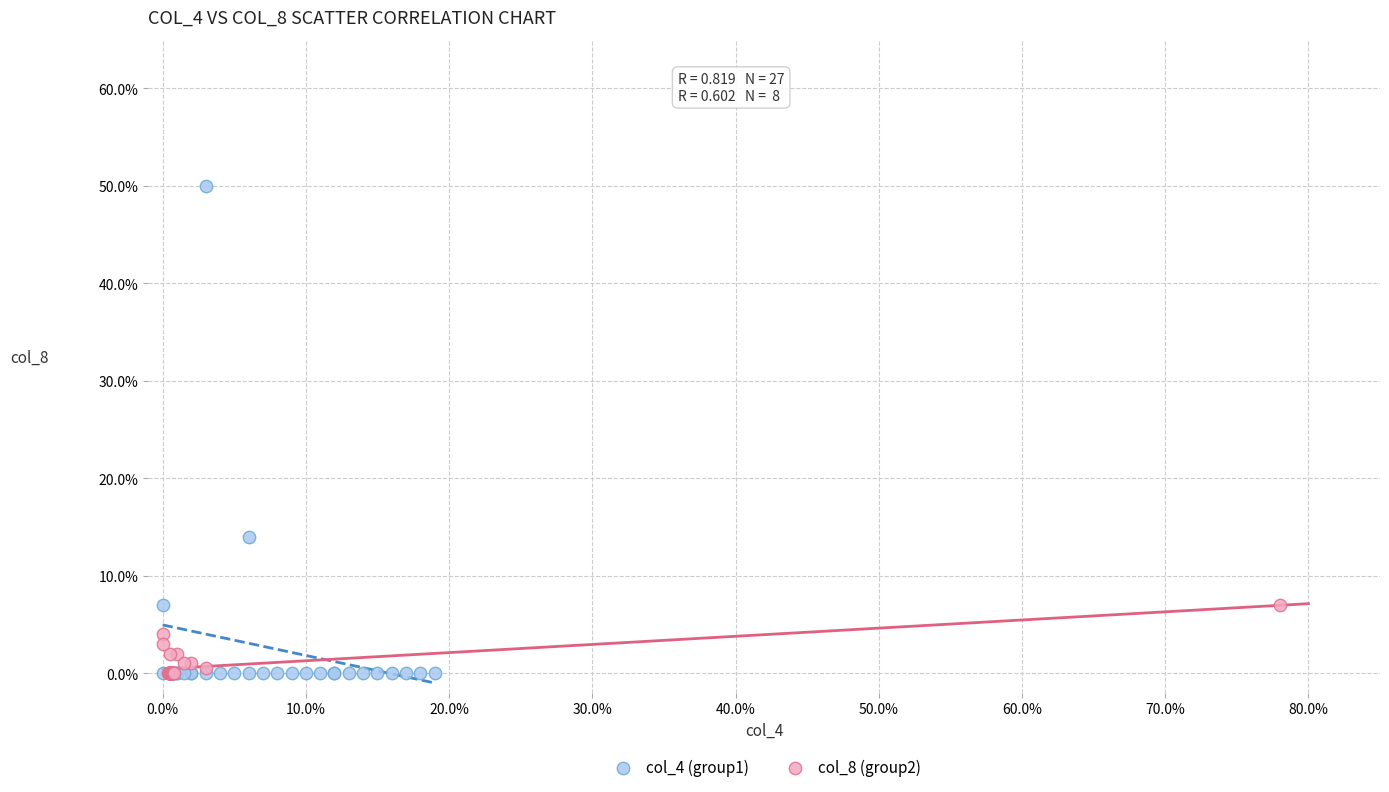

What are all the series names shown in the legend?

col_4 (group1), col_8 (group2)